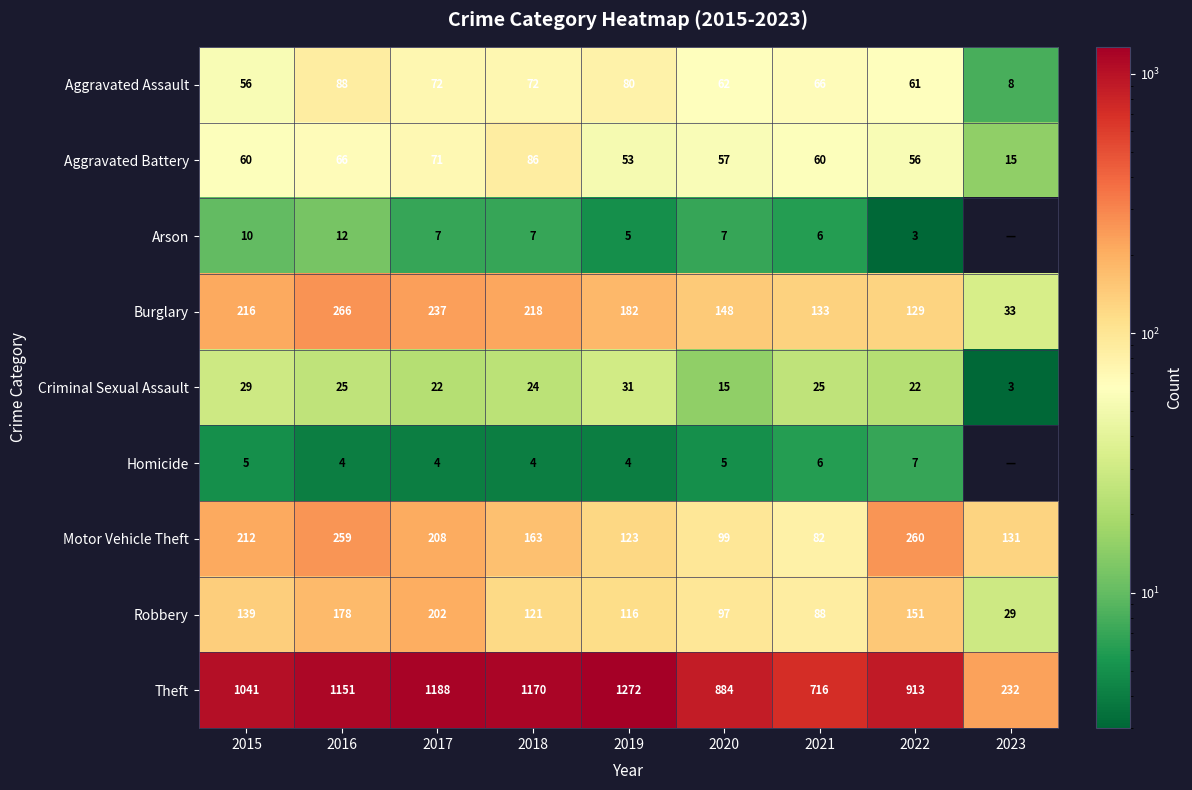

At which category is the sum across all series the highest?

2016